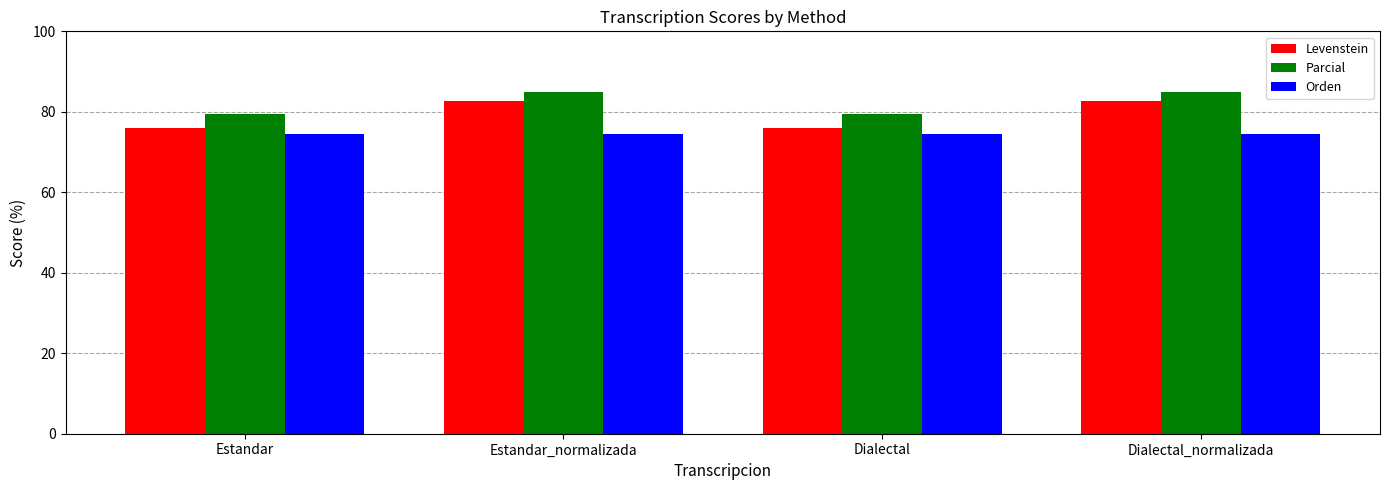

How many groups of bars are there?

4